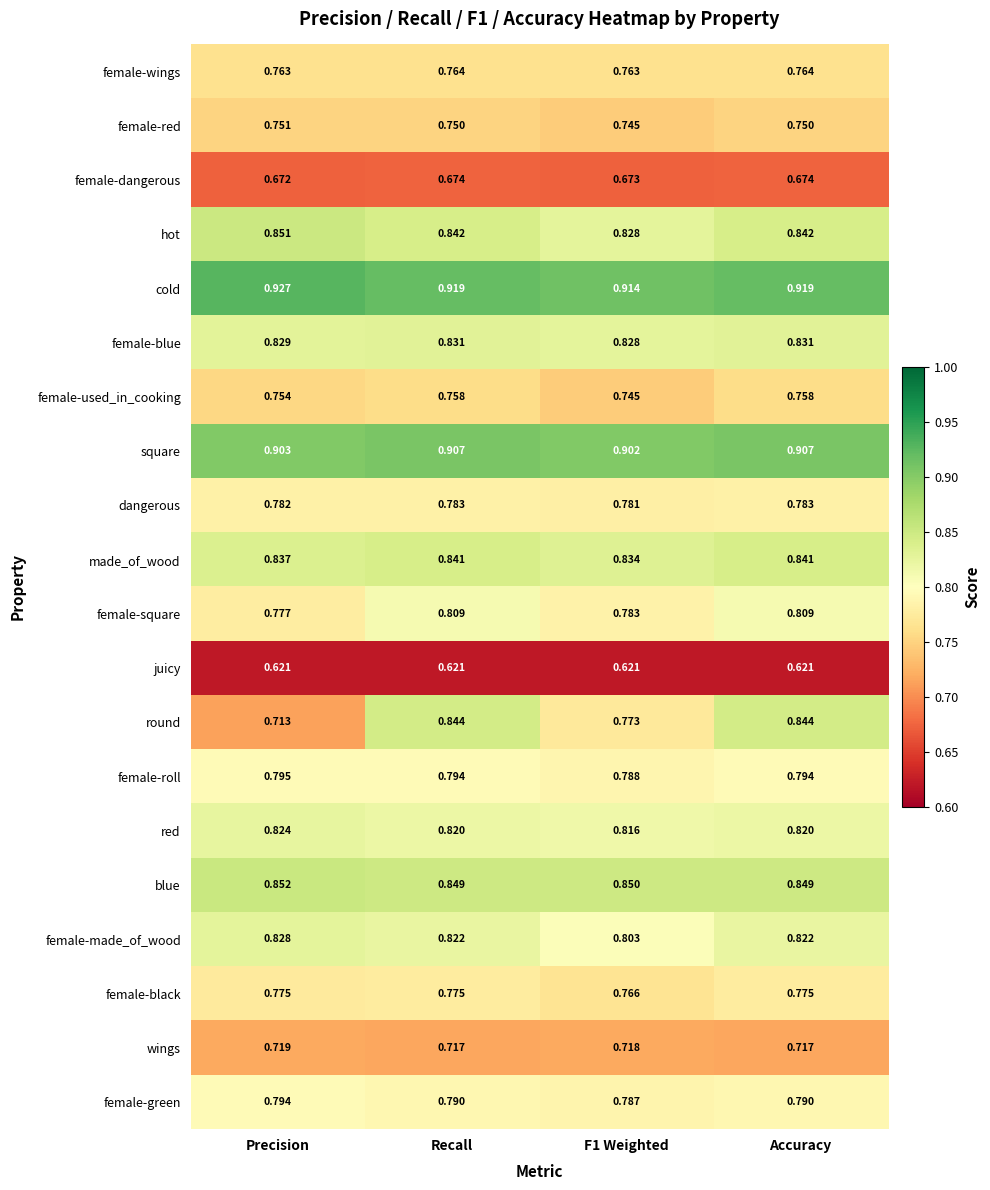

Which series has the largest range (max minus min)?

round